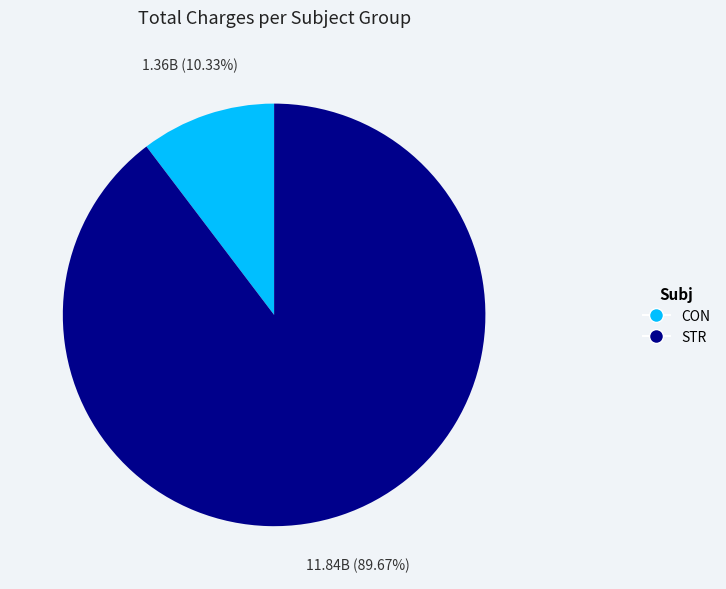

What percentage do STR and CON together represent?

100.0%